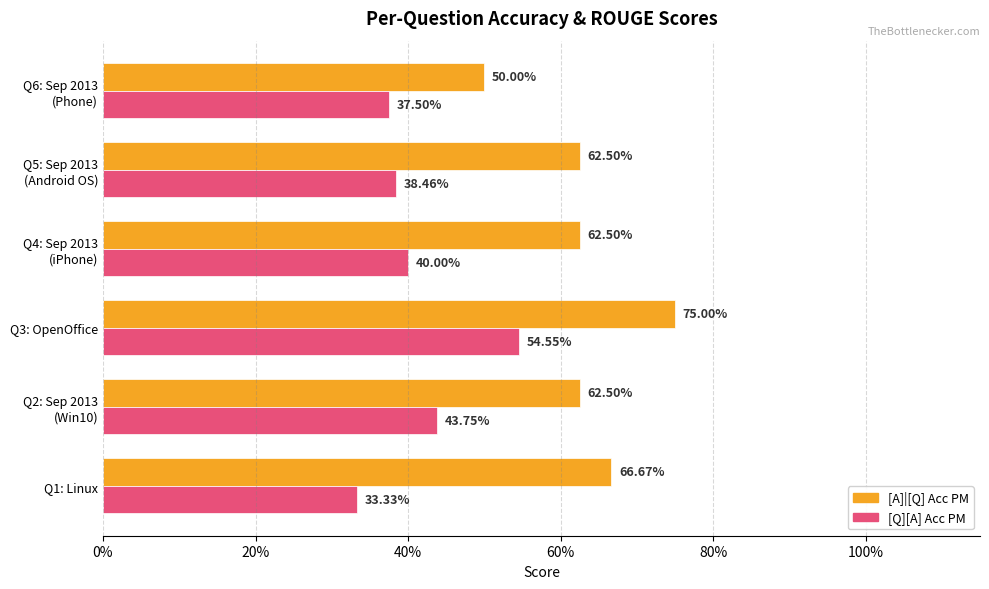

What are all the series names shown in the legend?

[A]|[Q] Acc PM, [Q][A] Acc PM